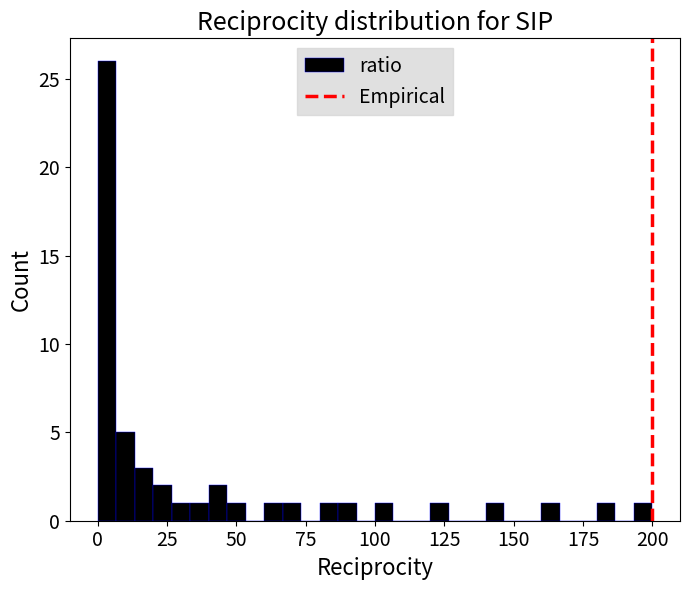

Read against the x-axis, roughly where is the centre of the tallest bar?

5